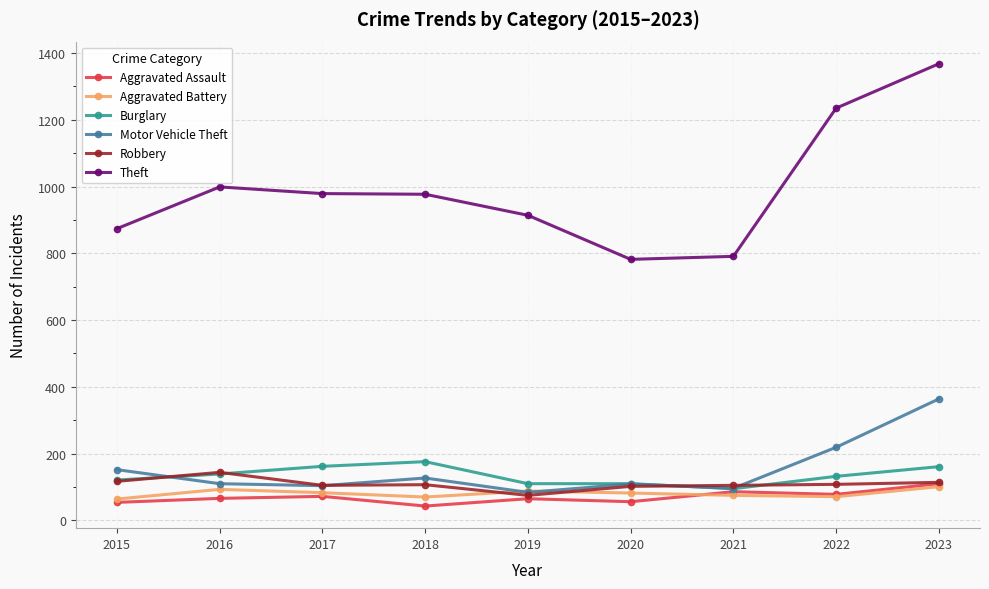

In Motor Vehicle Theft, how many points are higher than both neighbors (excluding endpoints)?

2